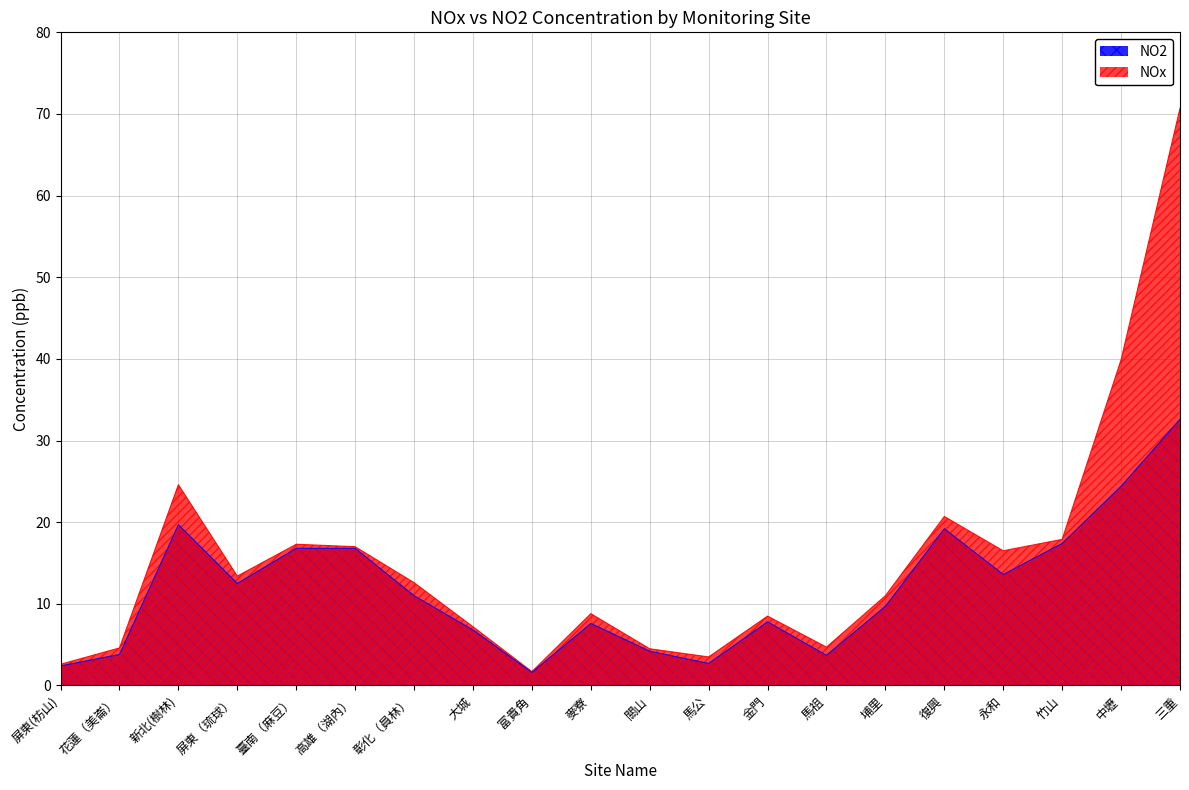

Reading left to right, extract all data points from this chart.

nox: 屏東(枋山)=2.6	花蓮（美崙）=4.6	新北(樹林)=24.6	屏東（琉球）=13.4	臺南（麻豆）=17.3	高雄（湖內）=17.0	彰化（員林）=12.6	大城=7.2	富貴角=1.7	麥寮=8.8	關山=4.5	馬公=3.5	金門=8.5	馬祖=4.7	埔里=11.0	復興=20.7	永和=16.5	竹山=17.9	中壢=39.9	三重=70.7
no2: 屏東(枋山)=2.4	花蓮（美崙）=3.8	新北(樹林)=19.7	屏東（琉球）=12.5	臺南（麻豆）=16.8	高雄（湖內）=16.8	彰化（員林）=11.0	大城=6.8	富貴角=1.6	麥寮=7.6	關山=4.2	馬公=2.7	金門=7.8	馬祖=3.7	埔里=9.7	復興=19.2	永和=13.6	竹山=17.4	中壢=24.4	三重=32.6